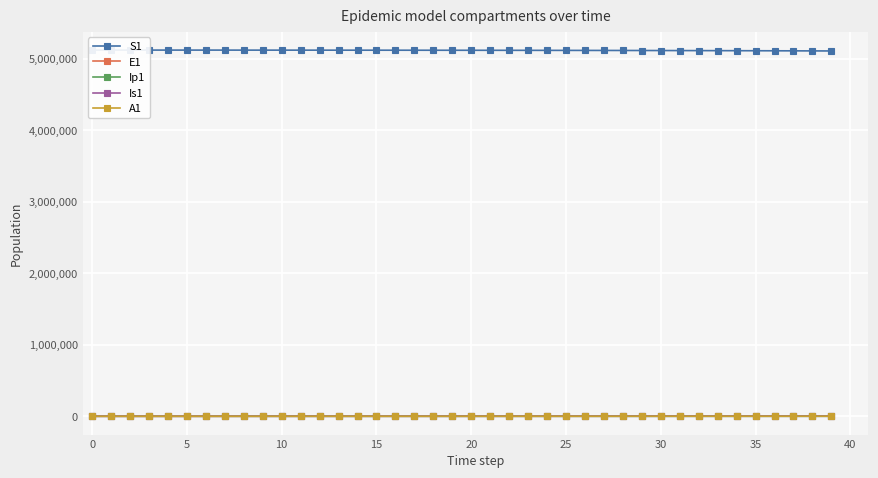

Is the value of Is1 at 39 greater than the value of S1 at 5?

No